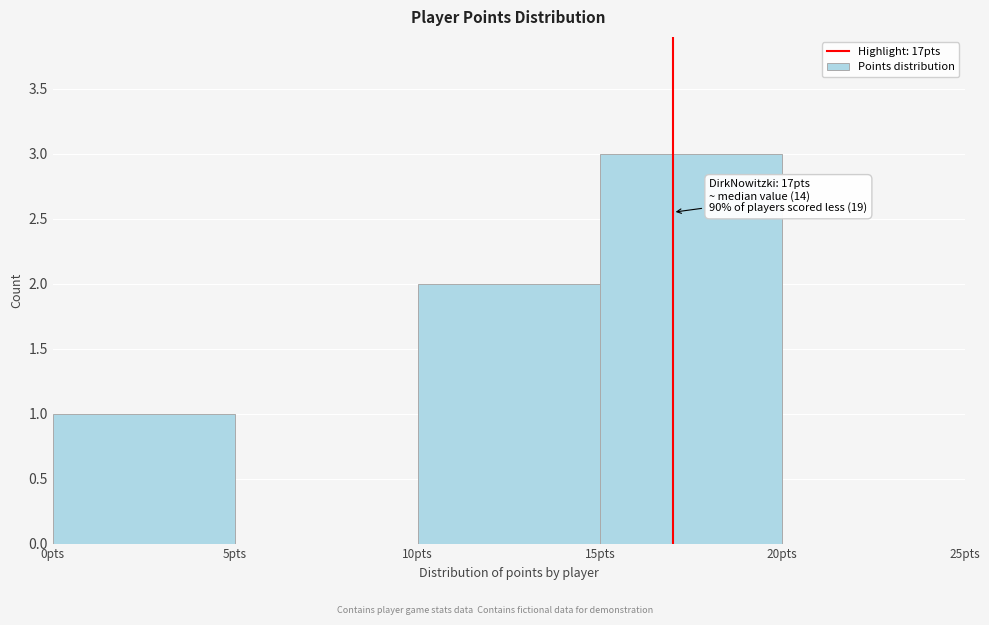

Over which range of the x-axis is the bar tallest?

15 to 20